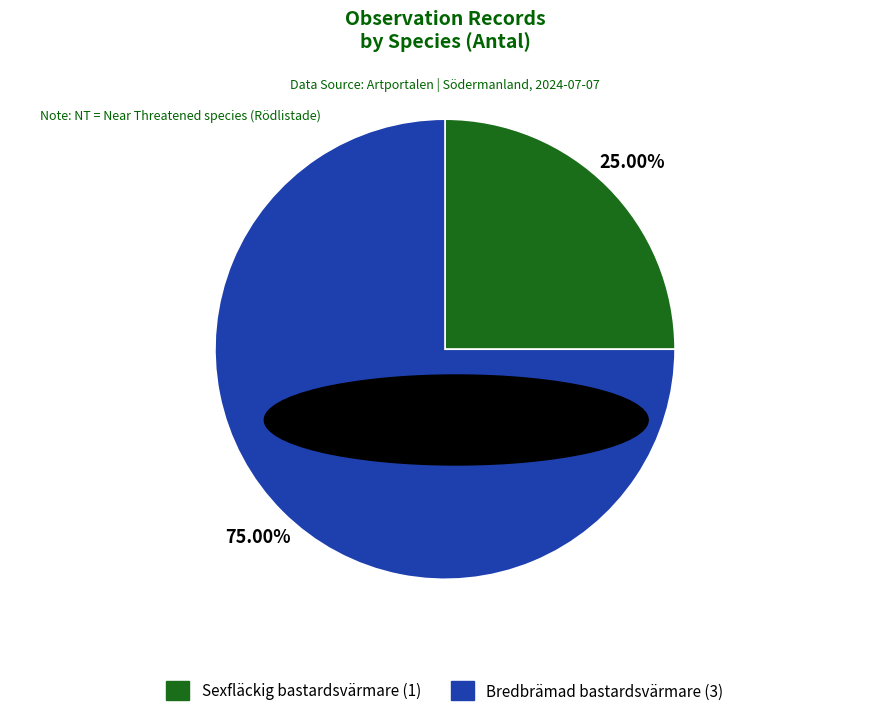

The Bredbrämad bastardsvärmare slice represents 90% of the pie. True or false?

False